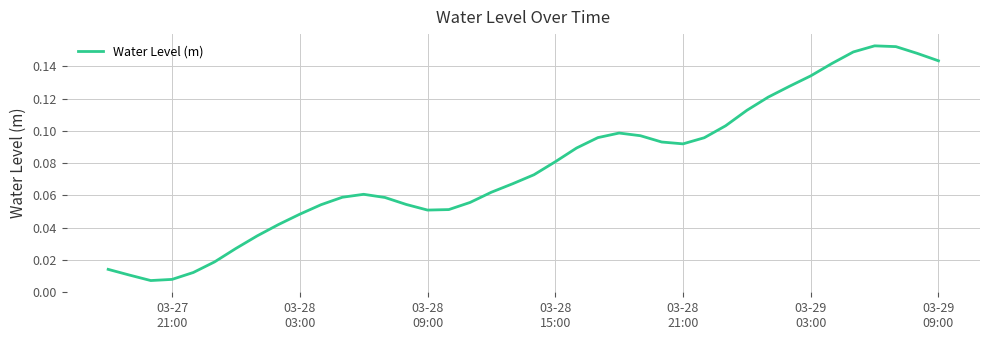

Does the chart display data point markers on the line(s)?

No